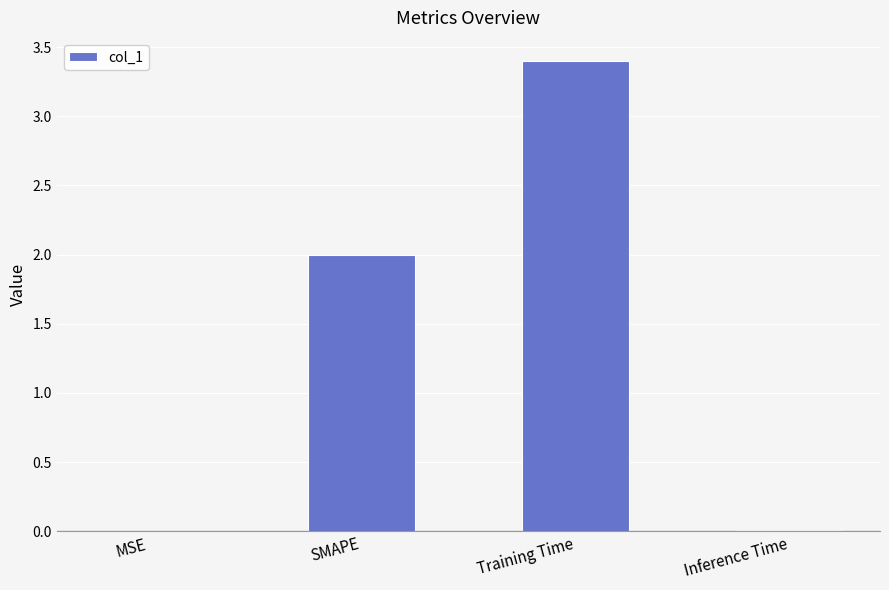

What is the sum of all values?

5.4